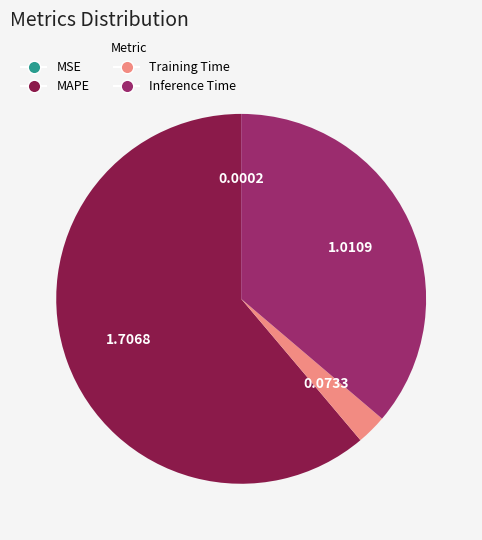

Is the sum of MAPE and Training Time greater than half?

Yes